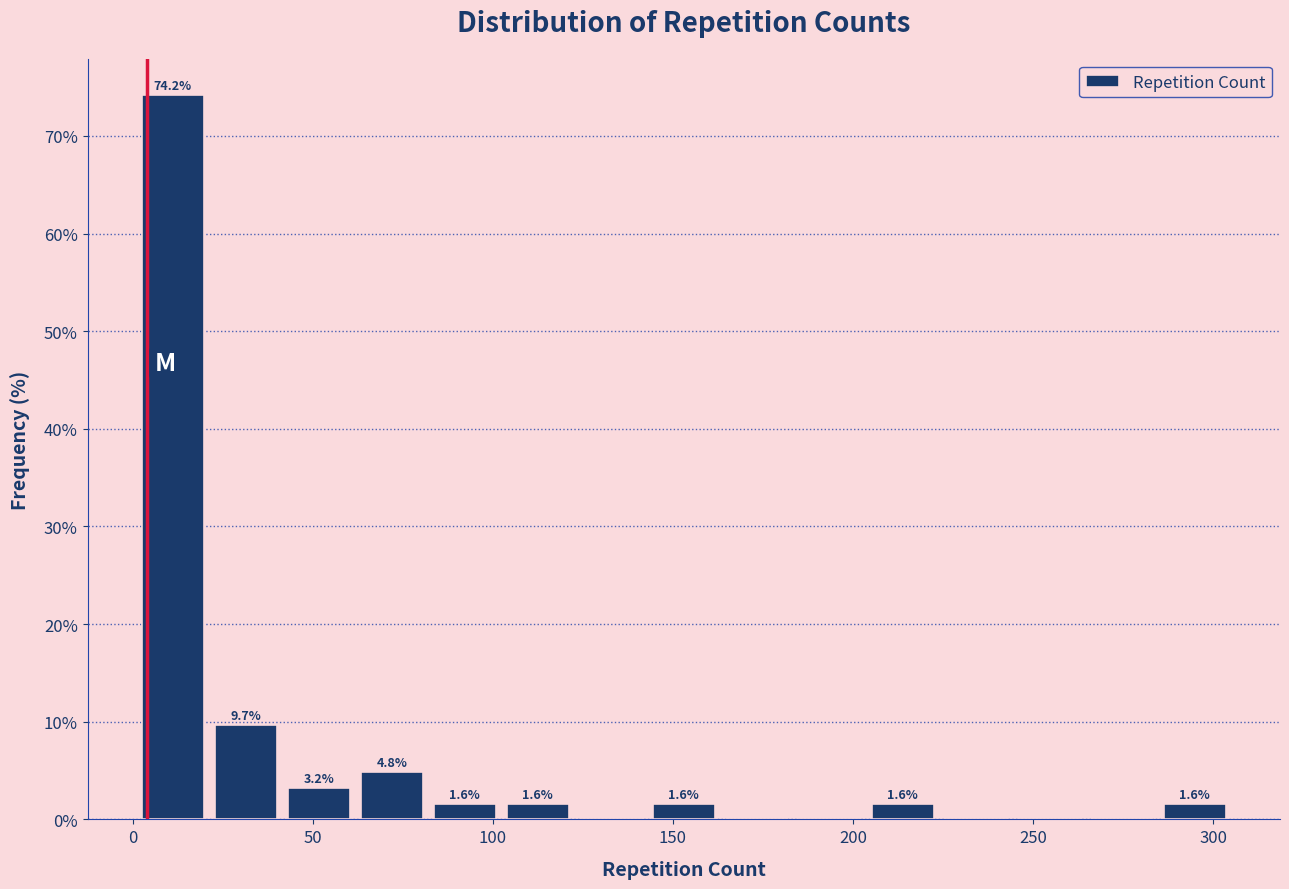

Over which range of the x-axis is the bar tallest?

0 to 20